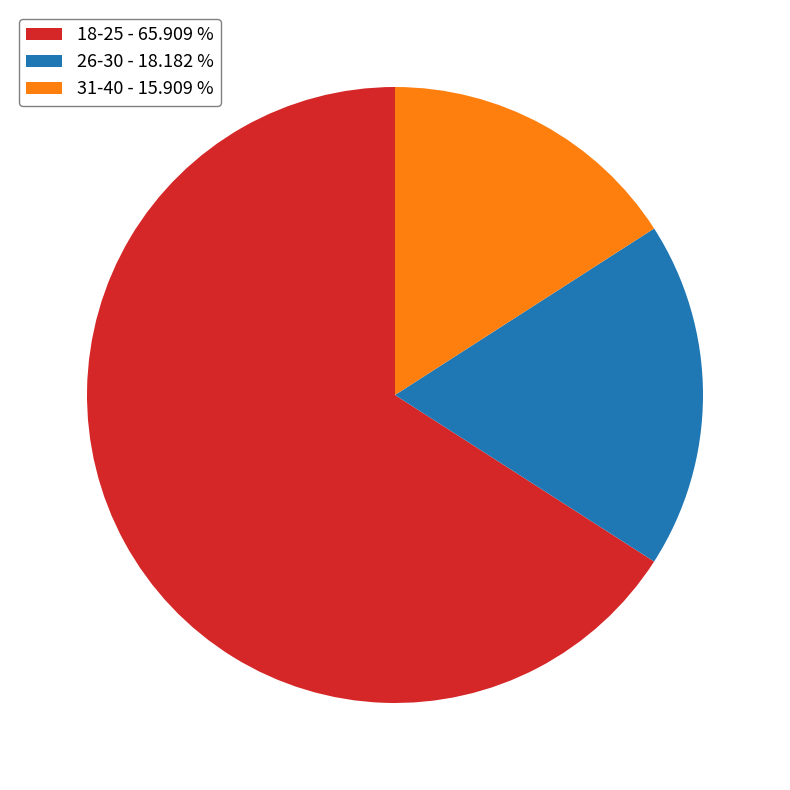

Is it true that 26-30 is 32% of the pie?

False